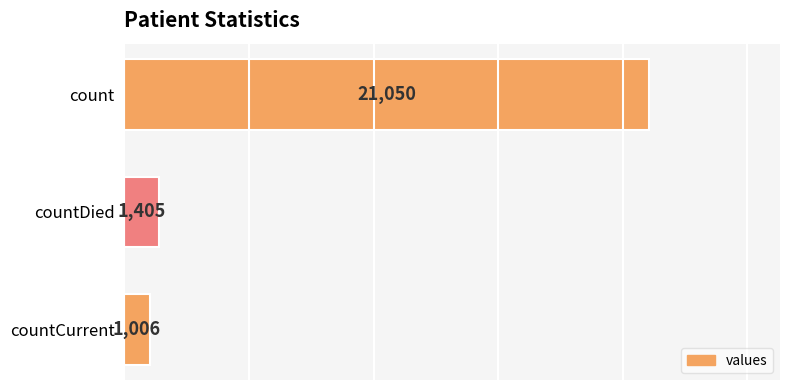

Is it true that the value at countCurrent is 1006?

True